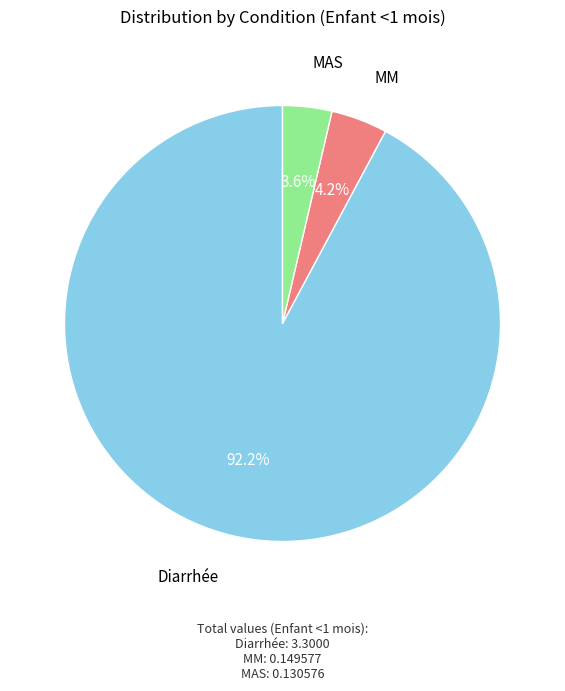

Is there a majority slice in this chart?

Yes